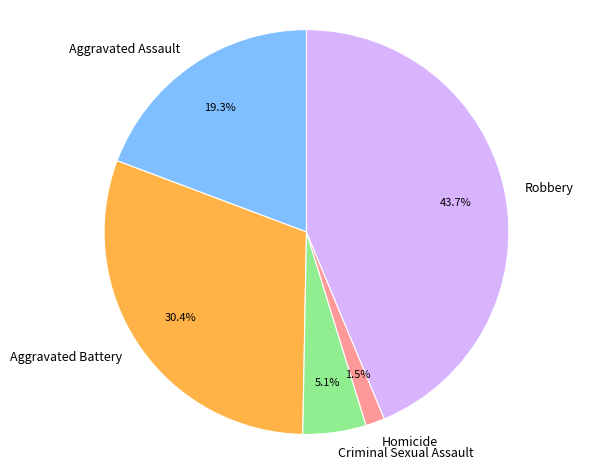

To the nearest percent, what is the average slice percentage?

20%